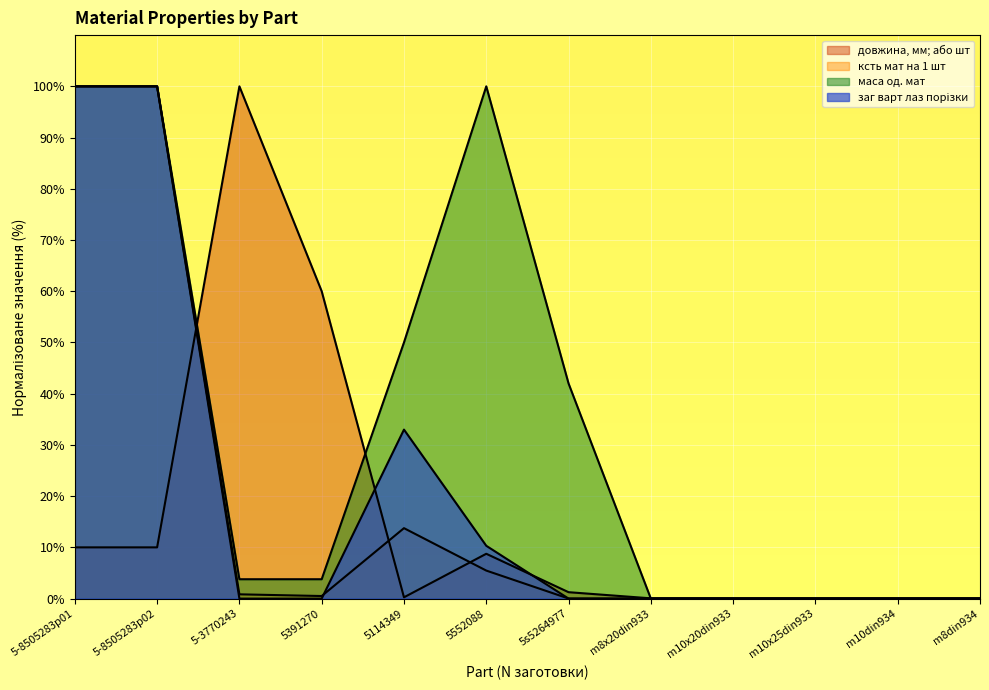

What is the label of the 1st point from the right?

m8din934